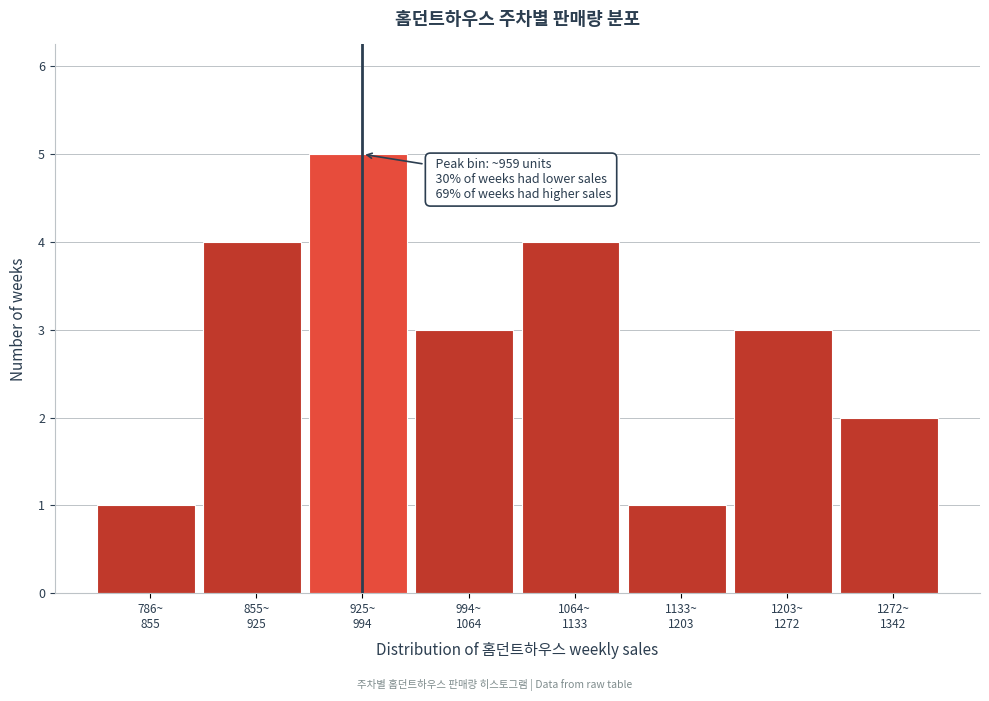

Reading left to right, what are all the values shown in this chart?

1	4	5	3	4	1	3	2